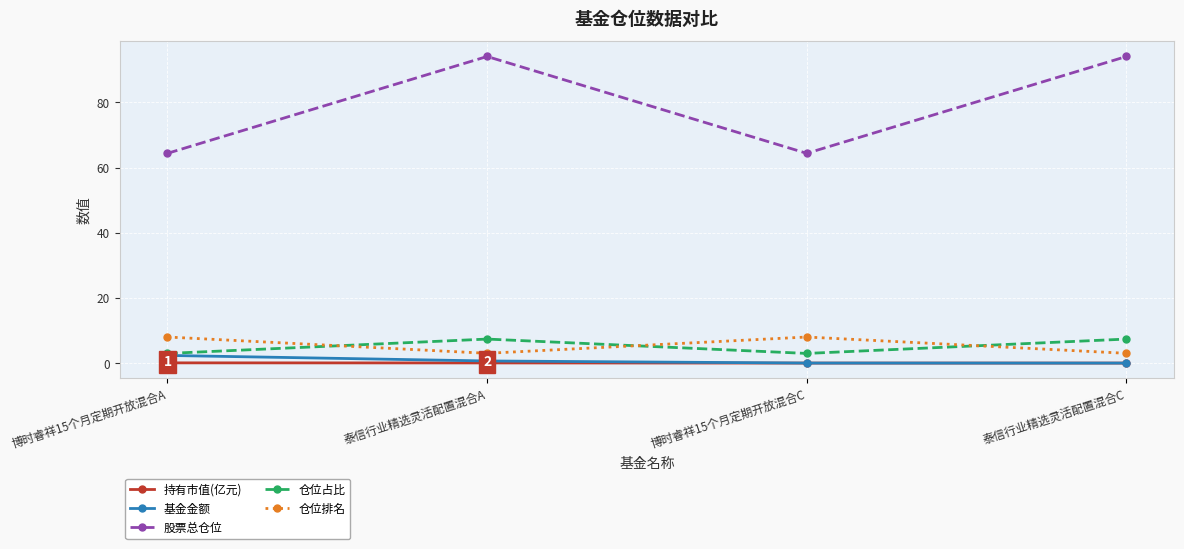

Which series changed the most between 博时睿祥15个月定期开放混合A and 泰信行业精选灵活配置混合A?

股票总仓位